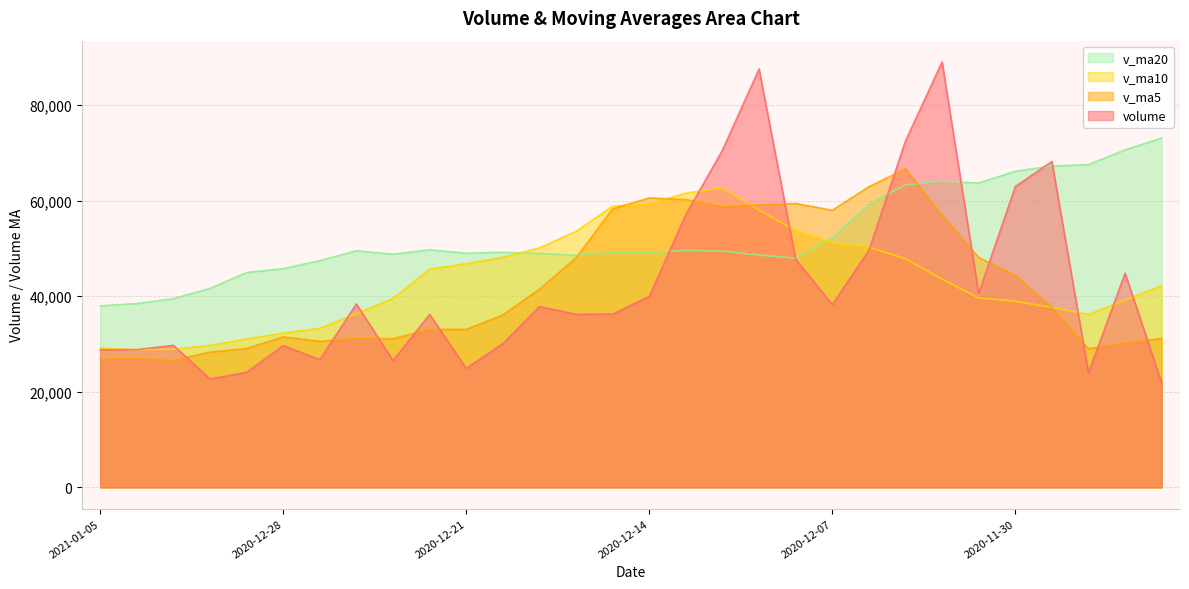

What is the maximum value for v_ma20?

73115.3